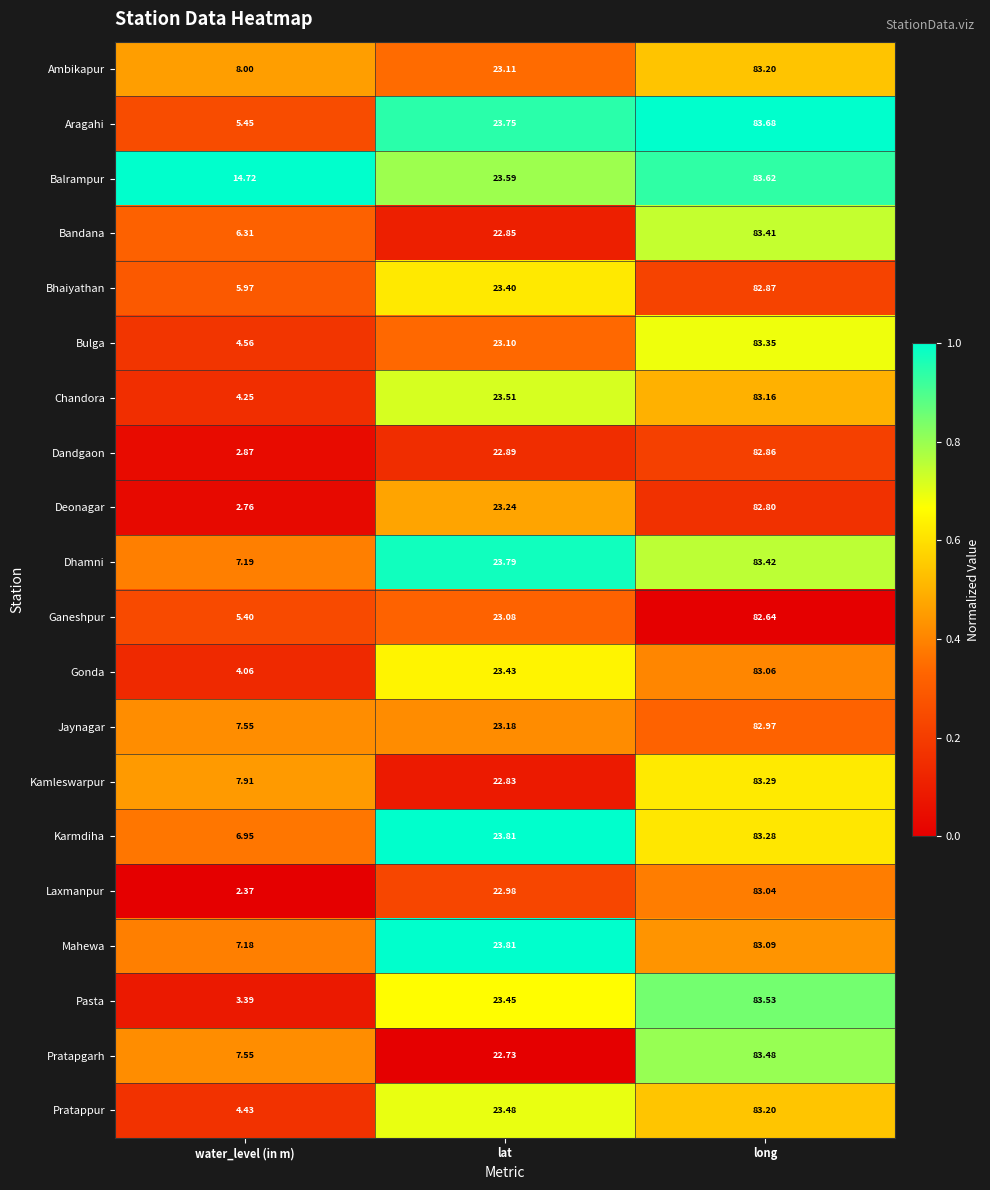

At which label does Deonagar reach its peak?

long